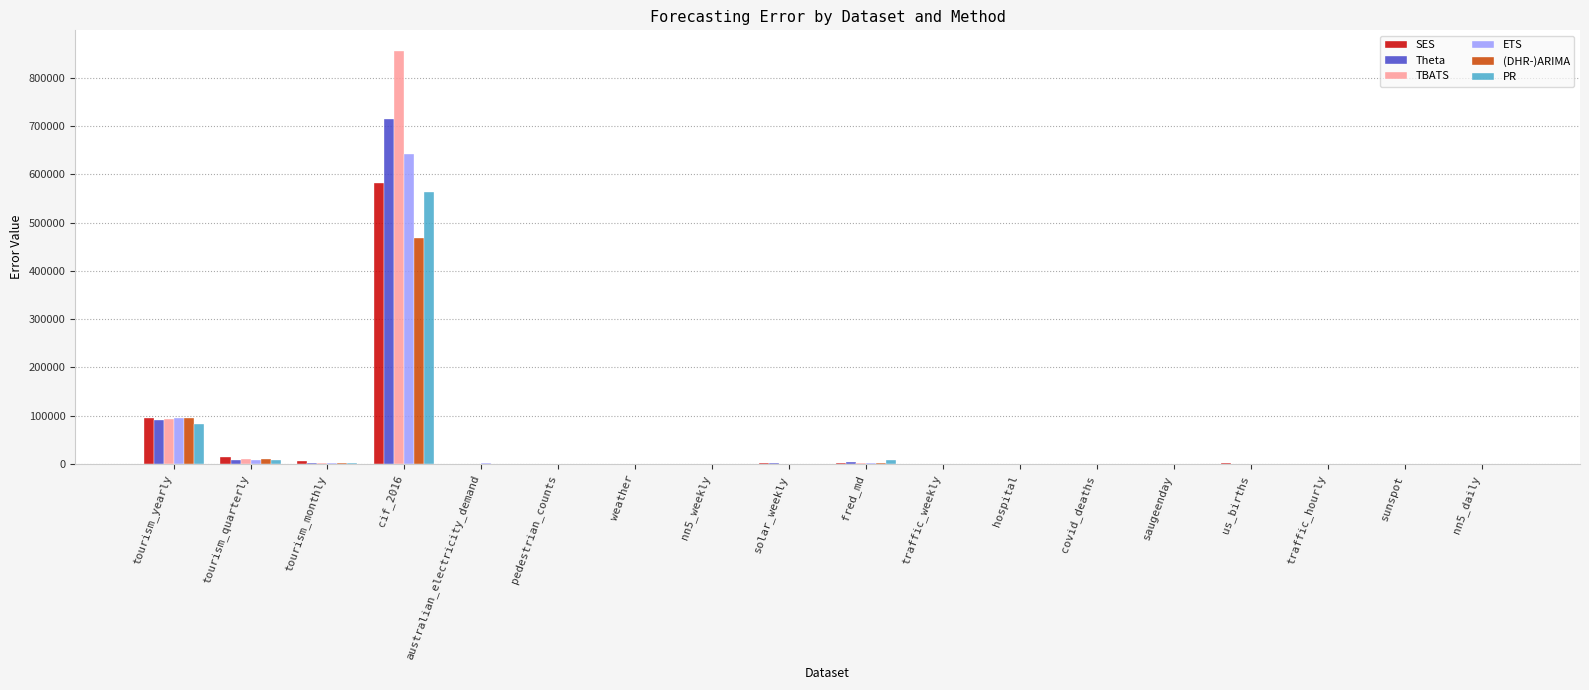

Is the value of SES at tourism_yearly greater than the value of PR at nn5_weekly?

Yes